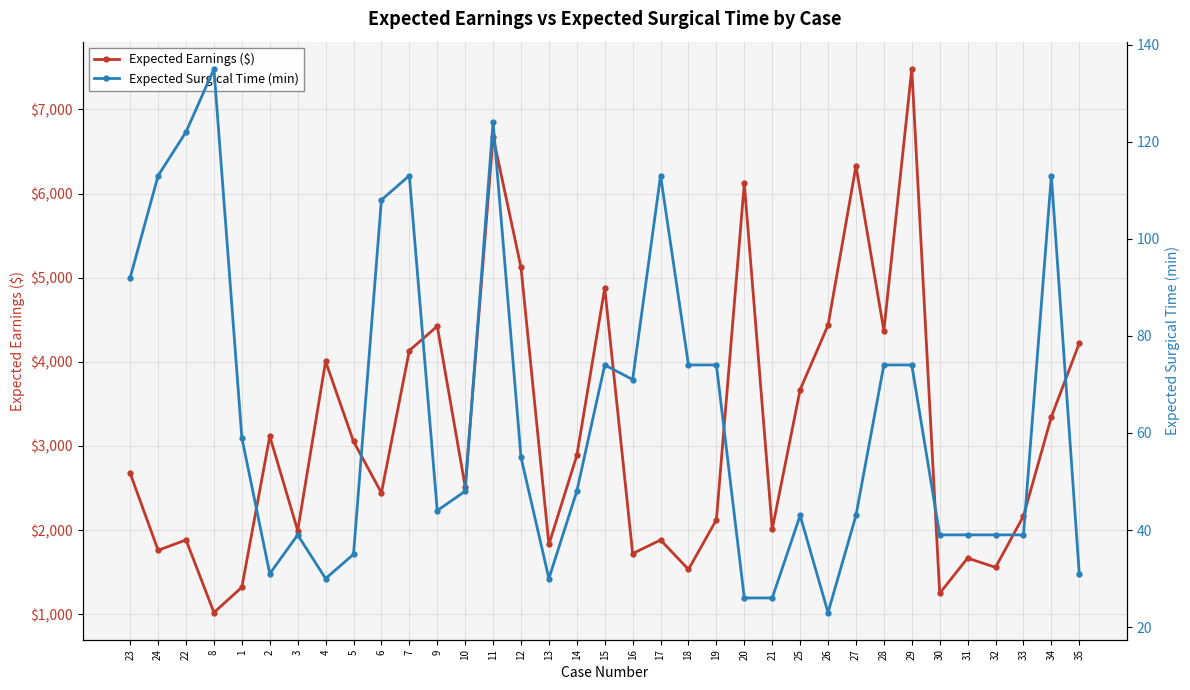

Is it true that Expected Surgical Time (min) equals 7 at 2?

False